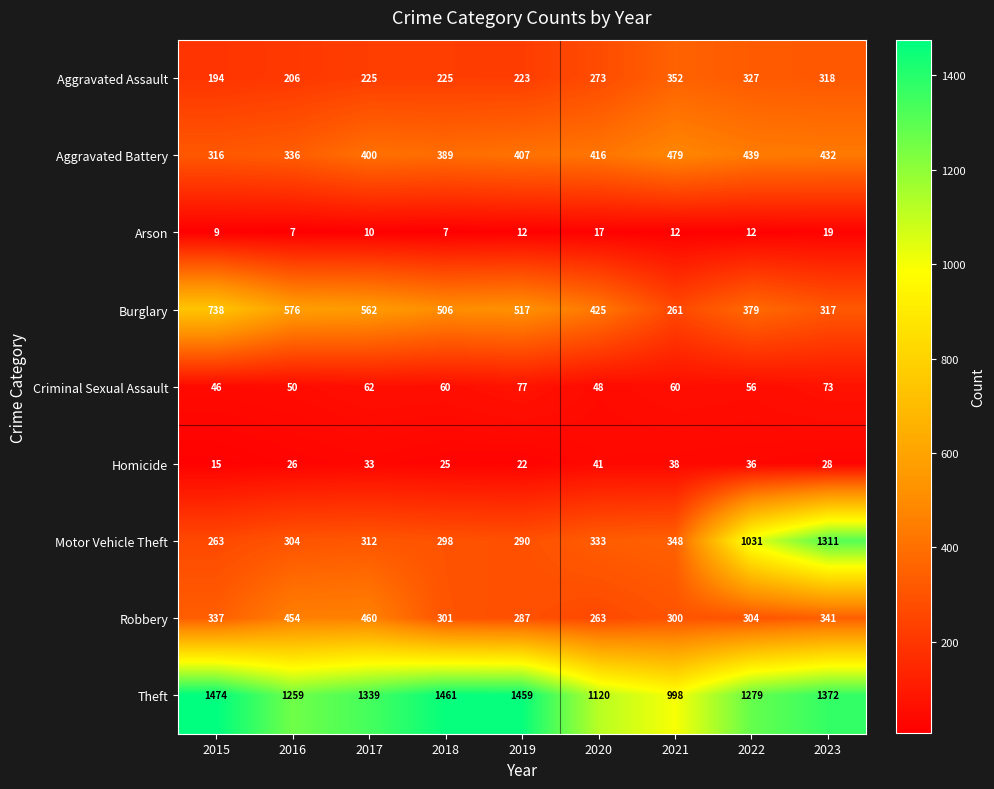

What is the maximum value shown in the chart?

1474